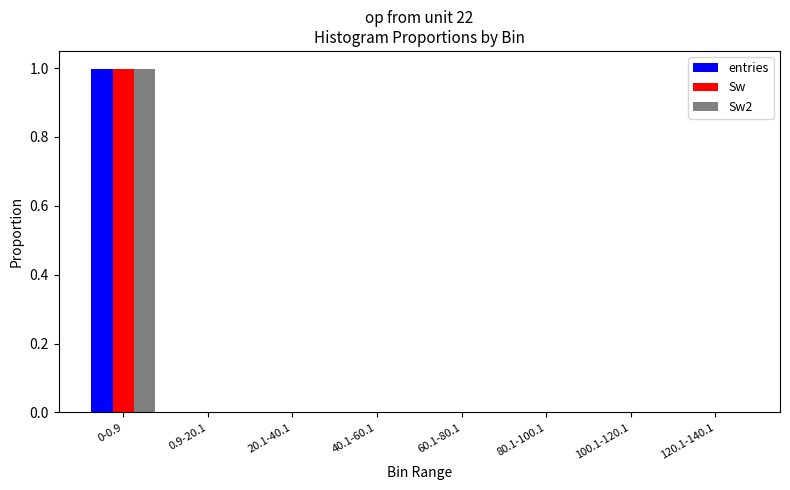

Is the value of Sw2 at 0-0.9 greater than the value of Sw at 60.1-80.1?

Yes